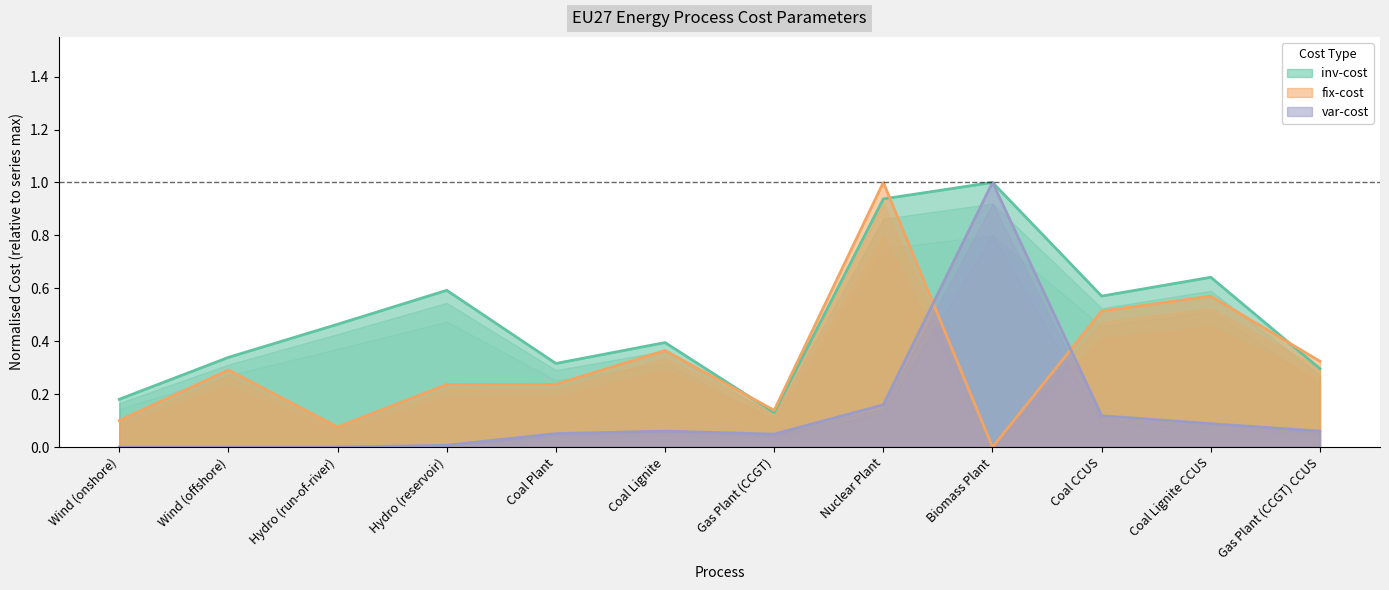

What is the total value across all series at Coal CCUS?

1.2